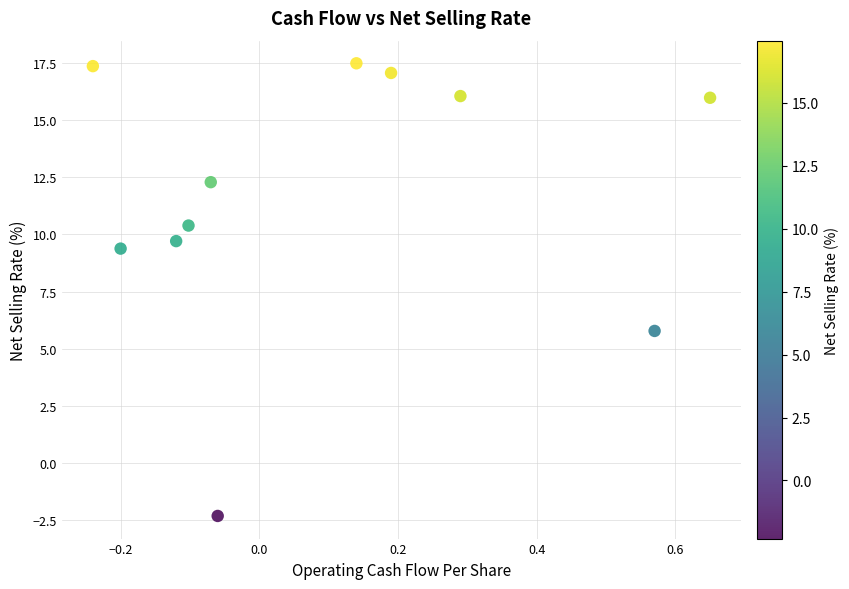

What is the range of X values (max minus min)?

0.9